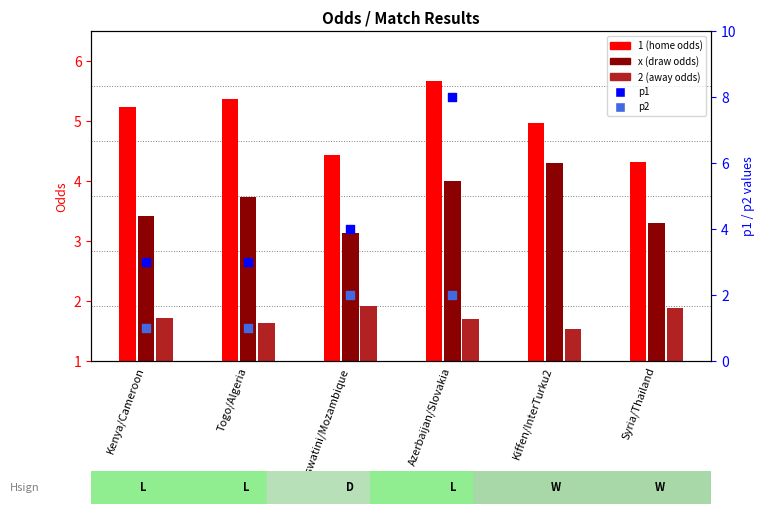

Which series has the largest total across all categories?

1 (home odds)